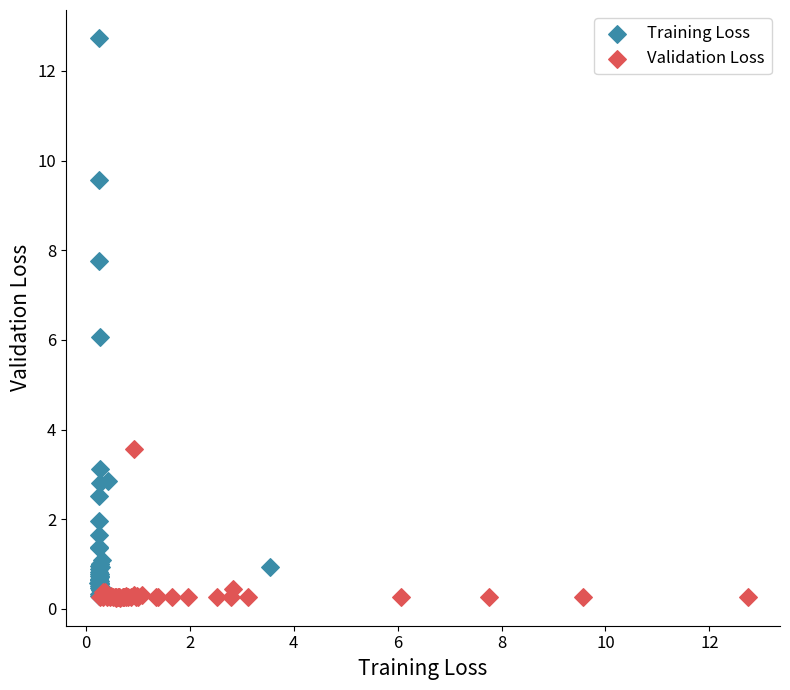

Which series contains the highest Y value?

Training Loss